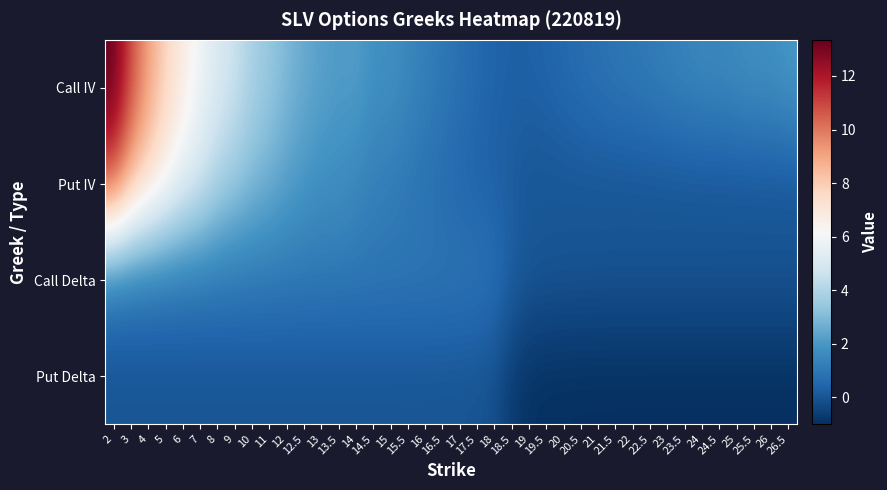

At how many categories does at least one series exceed 13?

1